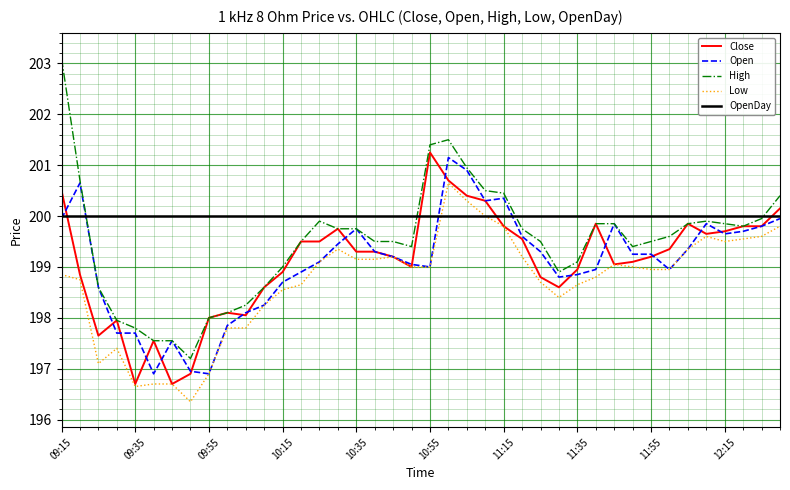

What is the maximum value for Low?

200.7